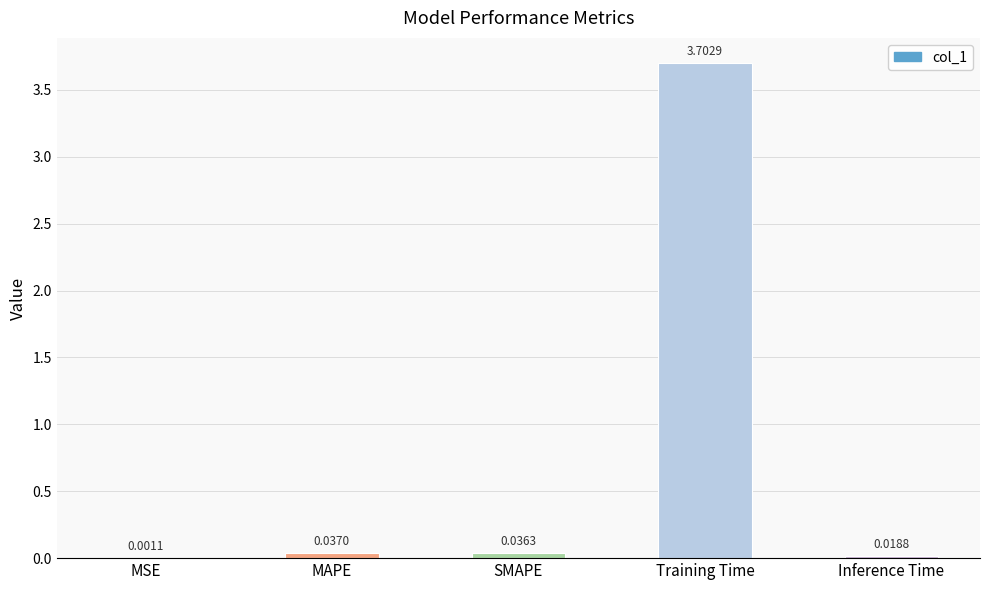

How many distinct data groups are displayed?

1